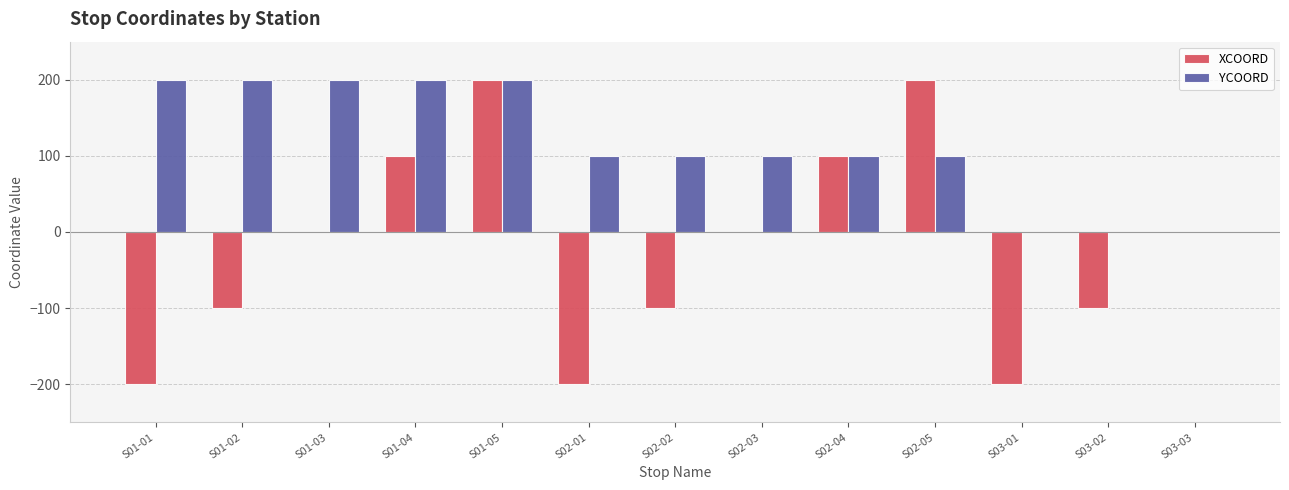

The YCOORD series shows 200 at S01-01. True or false?

True